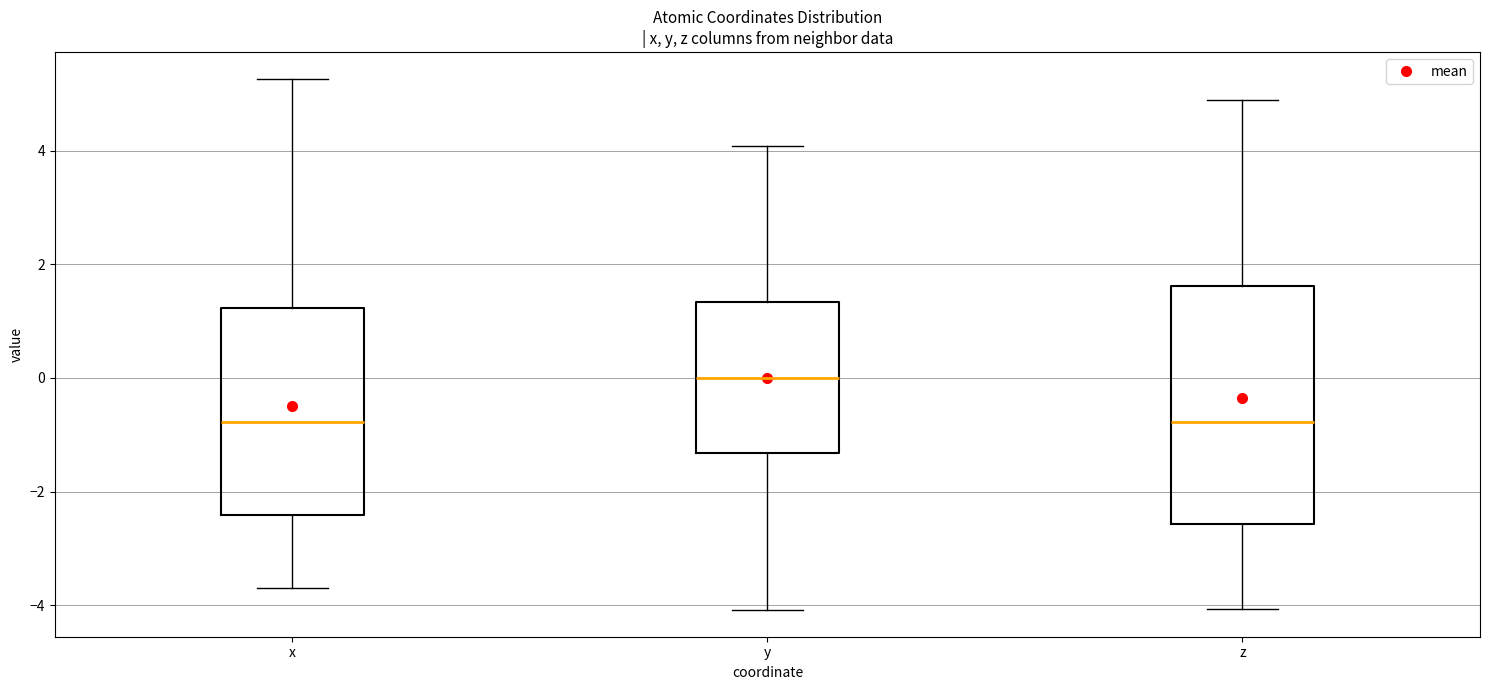

Which box's median line is the highest?

y